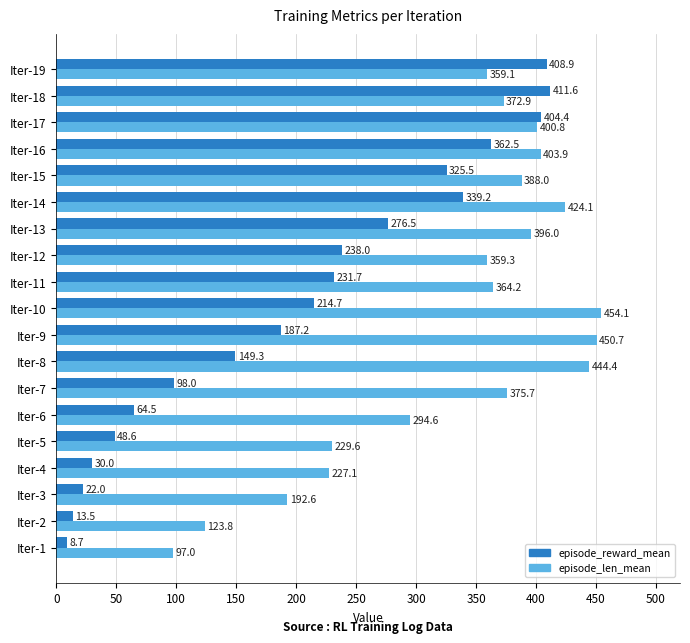

List the labels in order of episode_len_mean value, smallest first.

Iter-1, Iter-2, Iter-3, Iter-4, Iter-5, Iter-6, Iter-19, Iter-12, Iter-11, Iter-18, Iter-7, Iter-15, Iter-13, Iter-17, Iter-16, Iter-14, Iter-8, Iter-9, Iter-10